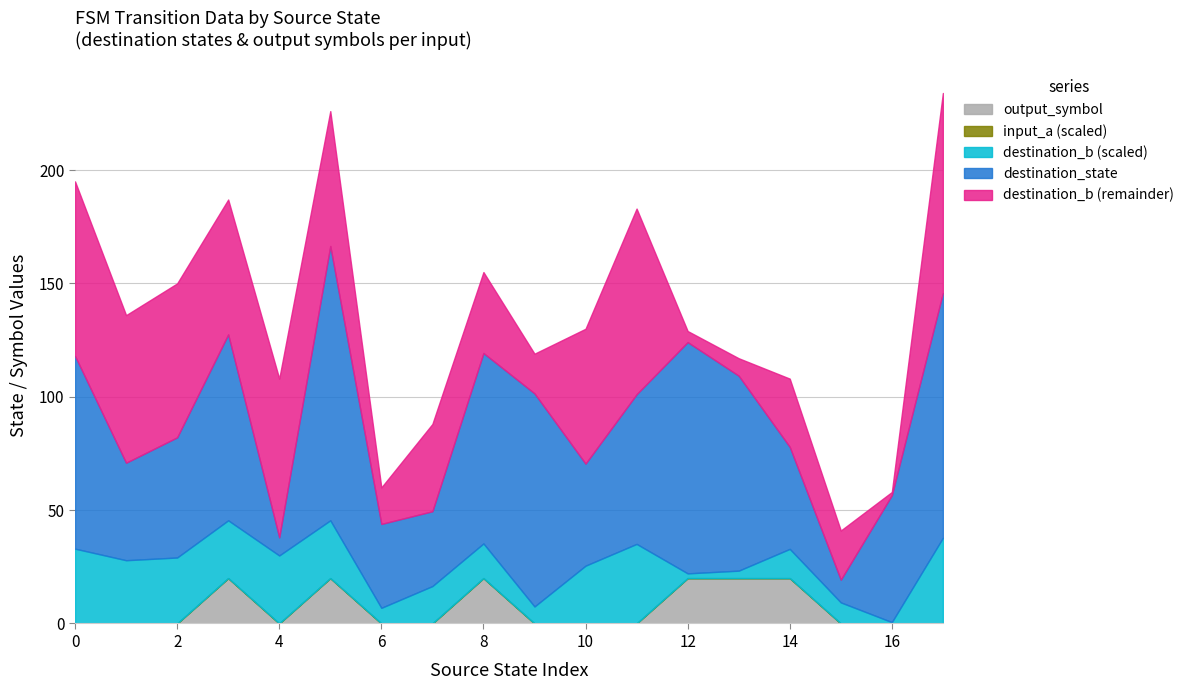

Is it true that output_symbol equals 0 at 2?

False